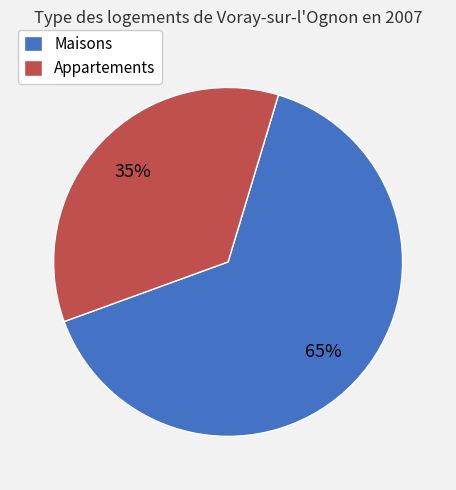

To the nearest percent, what is the average slice percentage?

50%